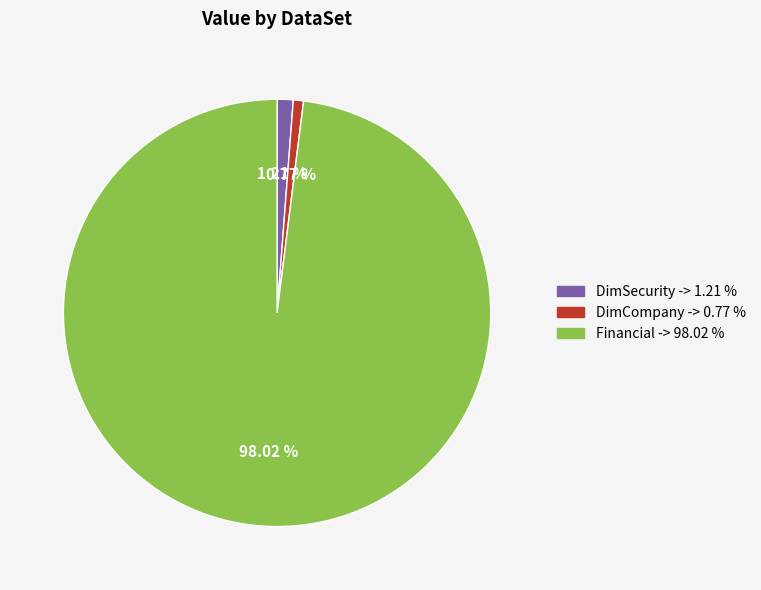

To the nearest percent, what is the difference between the largest and smallest slice percentages?

97%